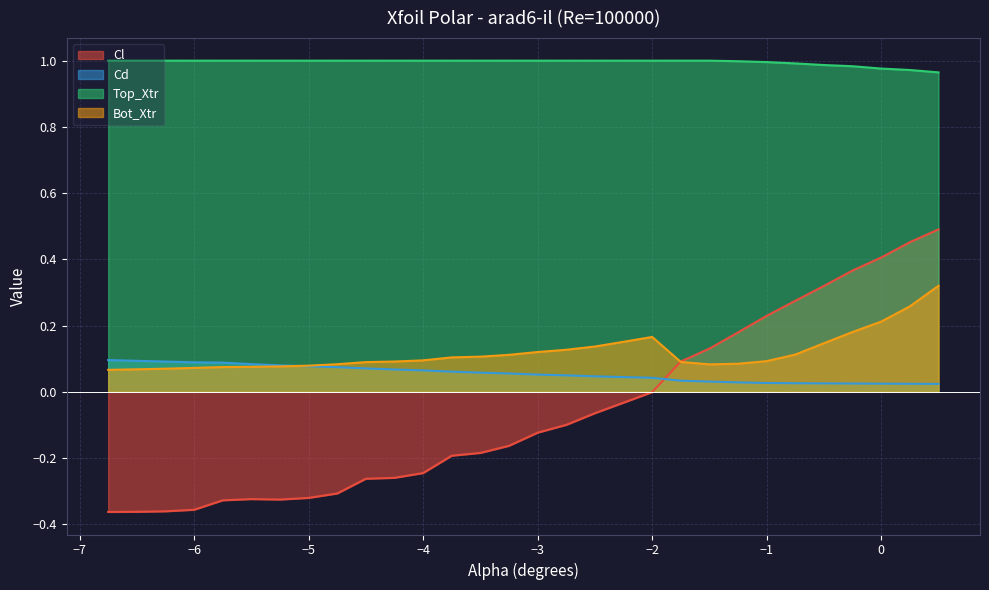

True or false: Bot_Xtr and Cl cross at least once.

True